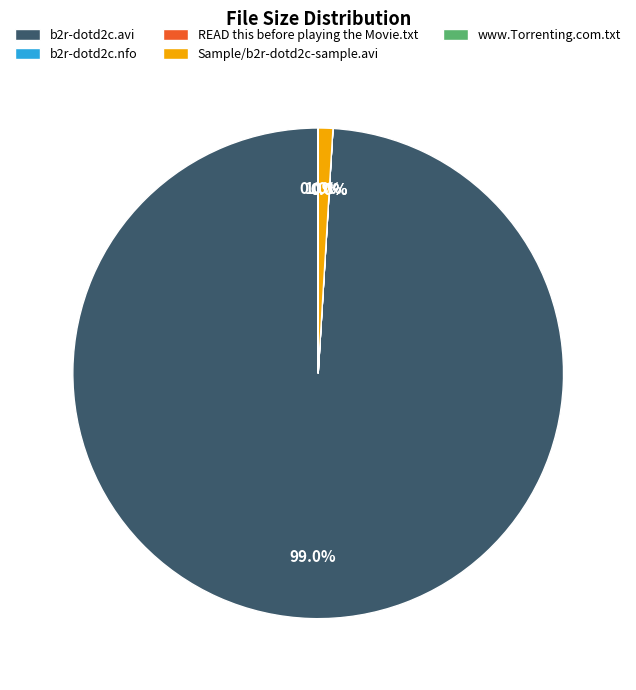

To the nearest percent, what is the difference between the largest and smallest slice percentages?

99%